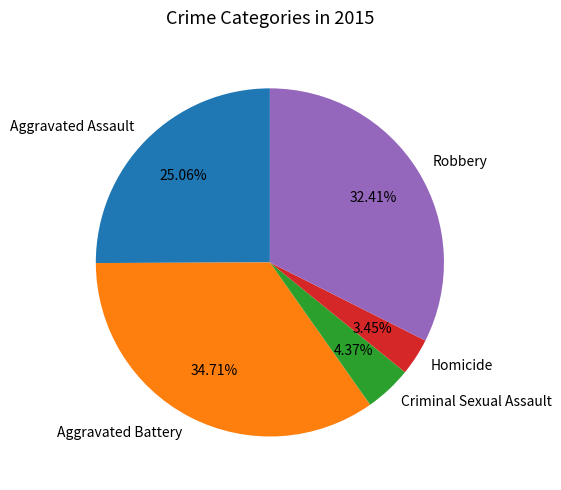

The Aggravated Battery slice represents 20% of the pie. True or false?

False